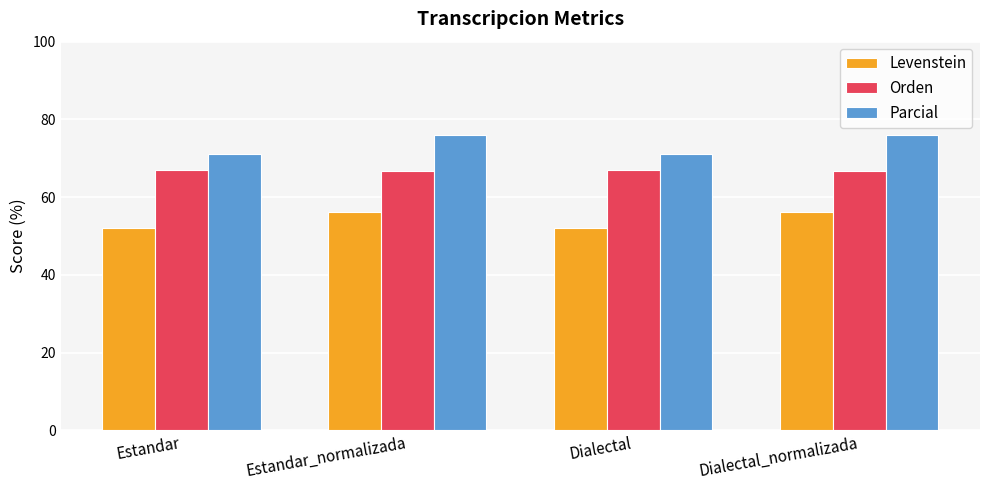

At Estandar, list the series in order from largest to smallest.

Parcial, Orden, Levenstein